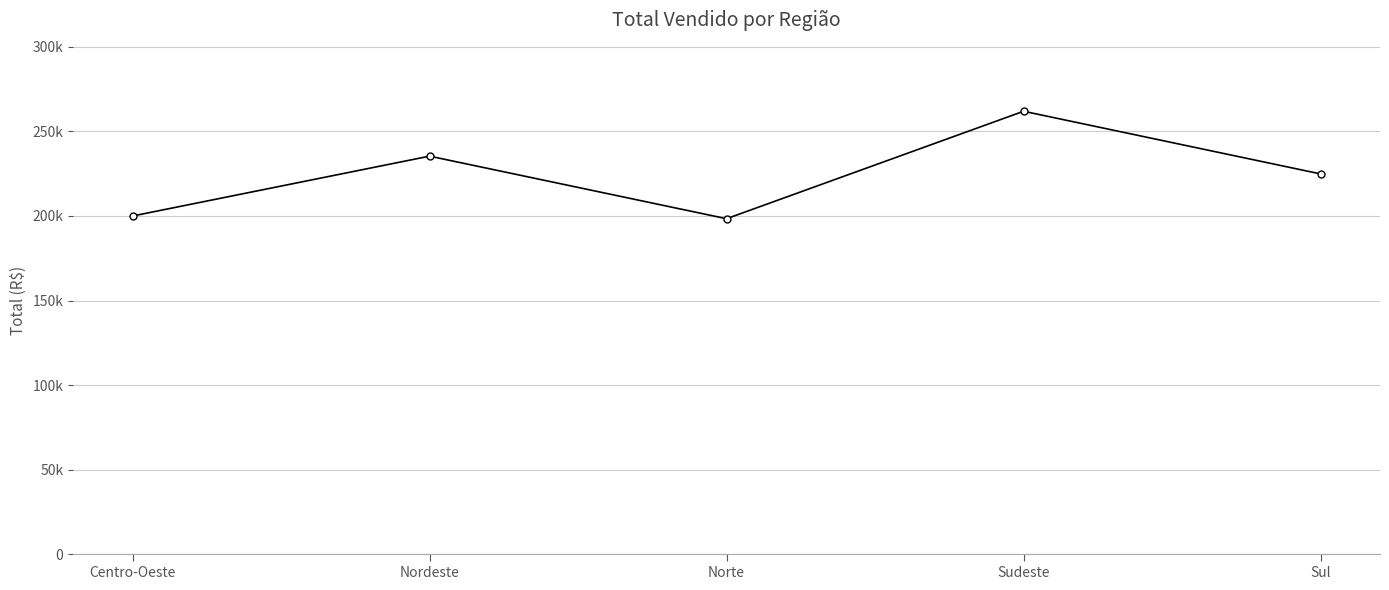

At which label does the data first exceed 224850?

Nordeste